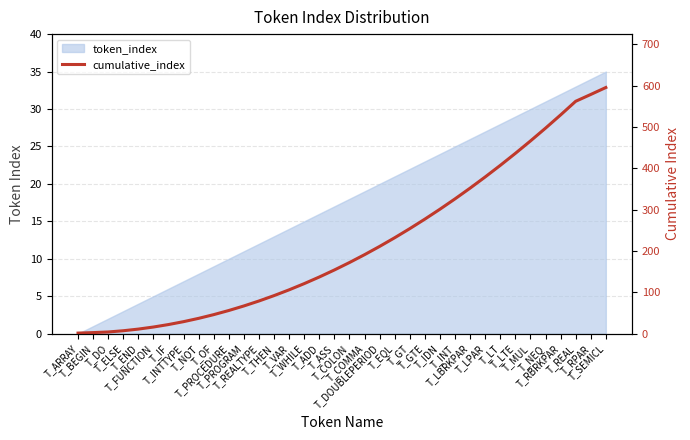

Rank the categories by value from lowest to highest.

T_ARRAY, T_BEGIN, T_DO, T_ELSE, T_END, T_FUNCTION, T_IF, T_INTTYPE, T_NOT, T_OF, T_PROCEDURE, T_PROGRAM, T_REALTYPE, T_THEN, T_VAR, T_WHILE, T_ADD, T_ASS, T_COLON, T_COMMA, T_DOUBLEPERIOD, T_EQL, T_GT, T_GTE, T_IDN, T_INT, T_LBRKPAR, T_LPAR, T_LT, T_LTE, T_MUL, T_NEQ, T_RBRKPAR, T_REAL, T_RPAR, T_SEMICL